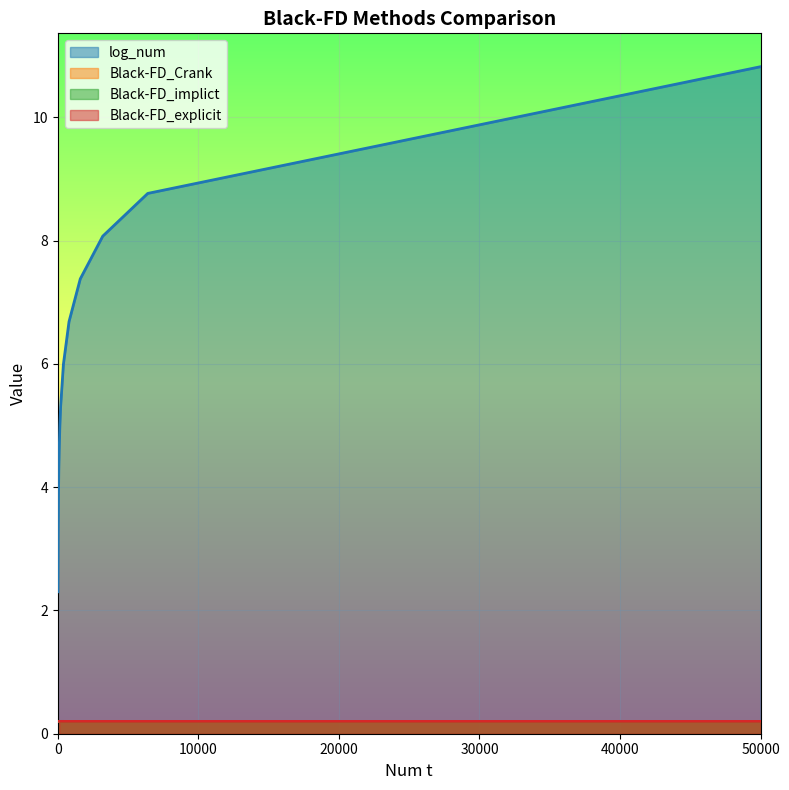

What is the minimum value shown in the chart?

0.2